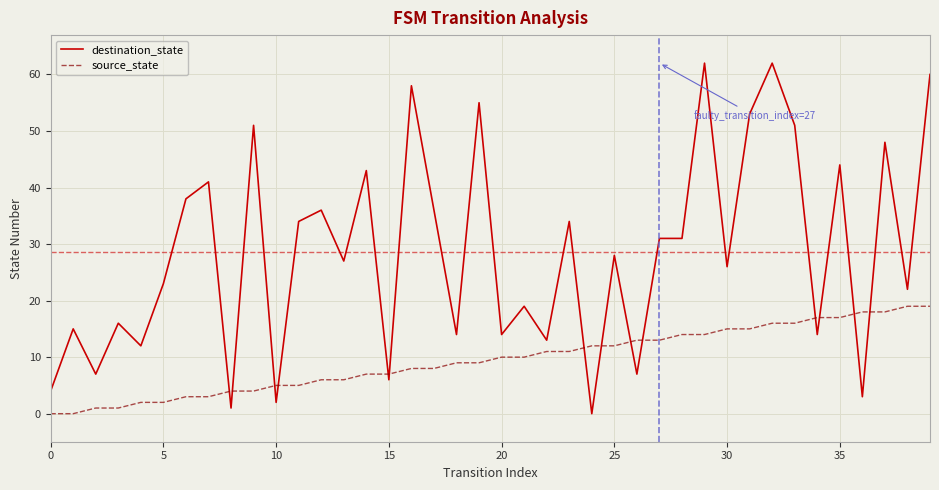

What is the maximum value shown in the chart?

62